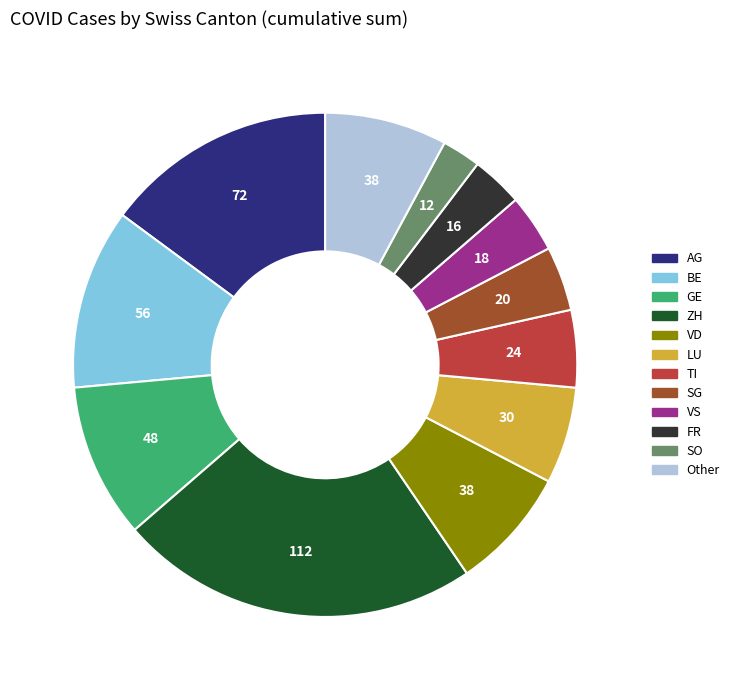

Does VS account for over 50% of the chart?

No